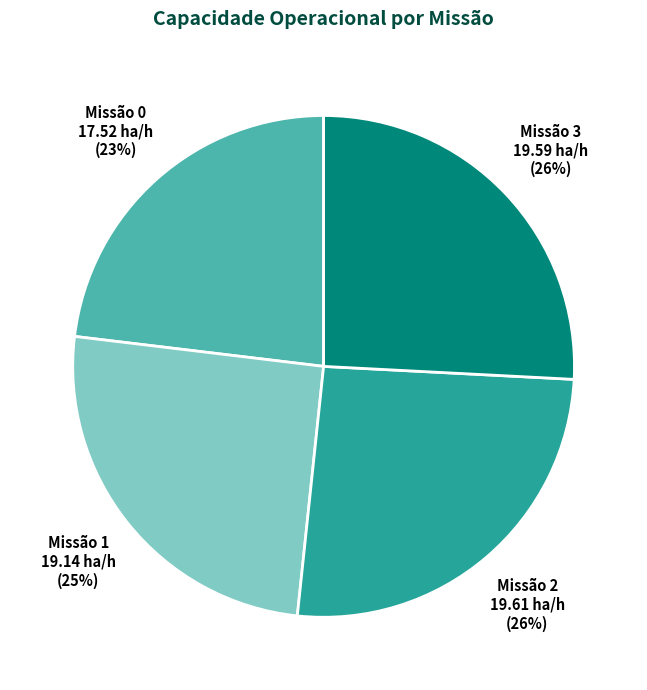

Do Missão 1 and Missão 3 together represent more than half of the pie?

Yes